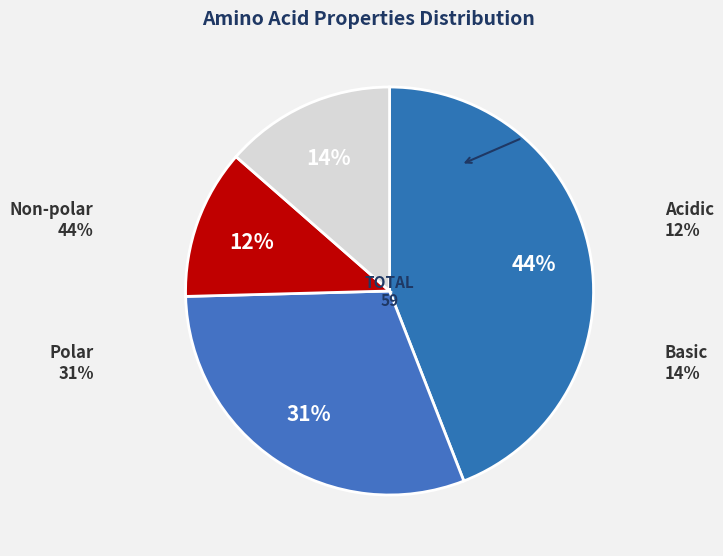

Is there a majority slice in this chart?

No